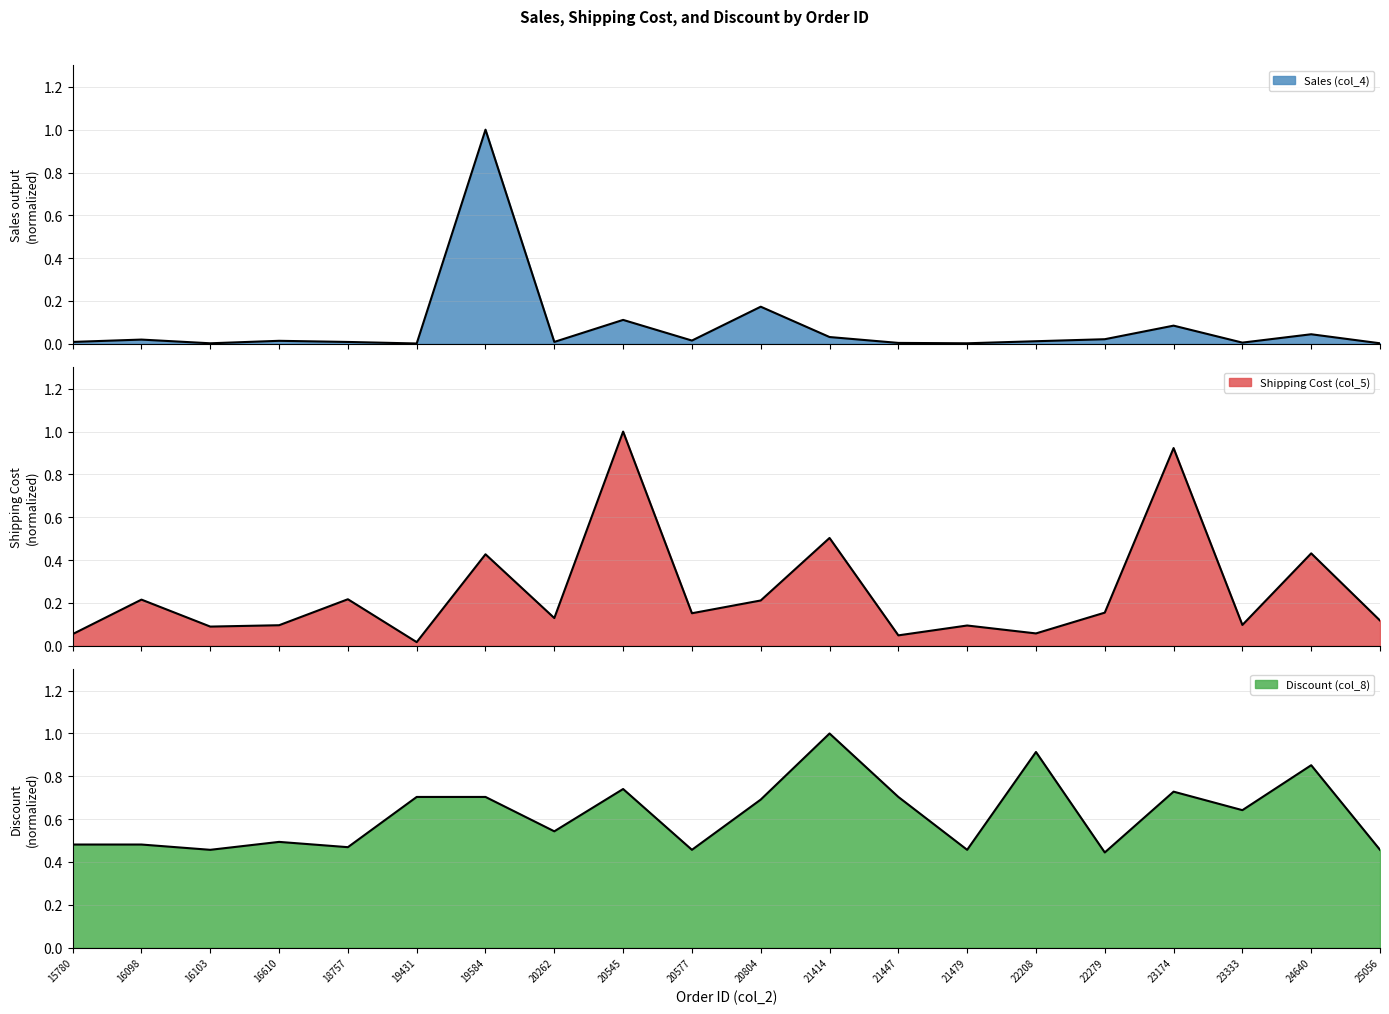

What is the value of the Discount (col_8) point at the 6th from the left?

0.7